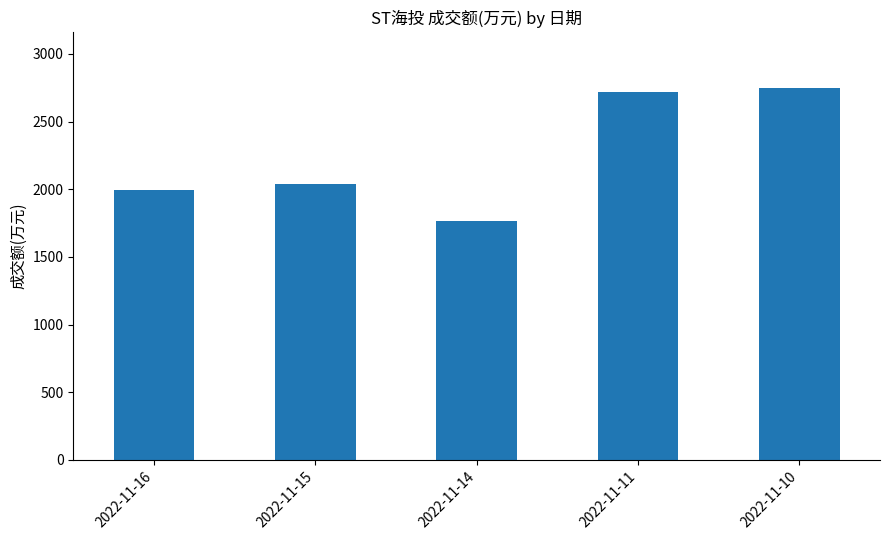

True or false: the data shows 817 at 2022-11-16.

False